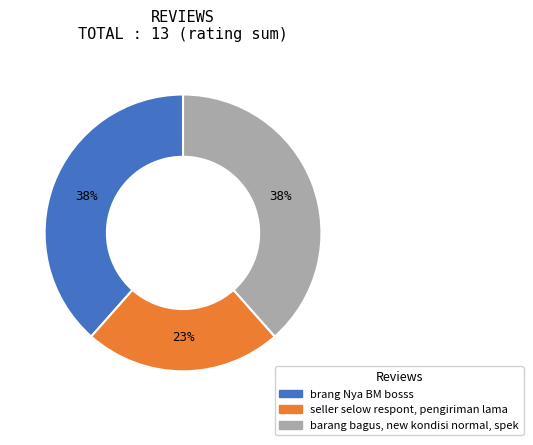

How many slices are in this pie chart?

3